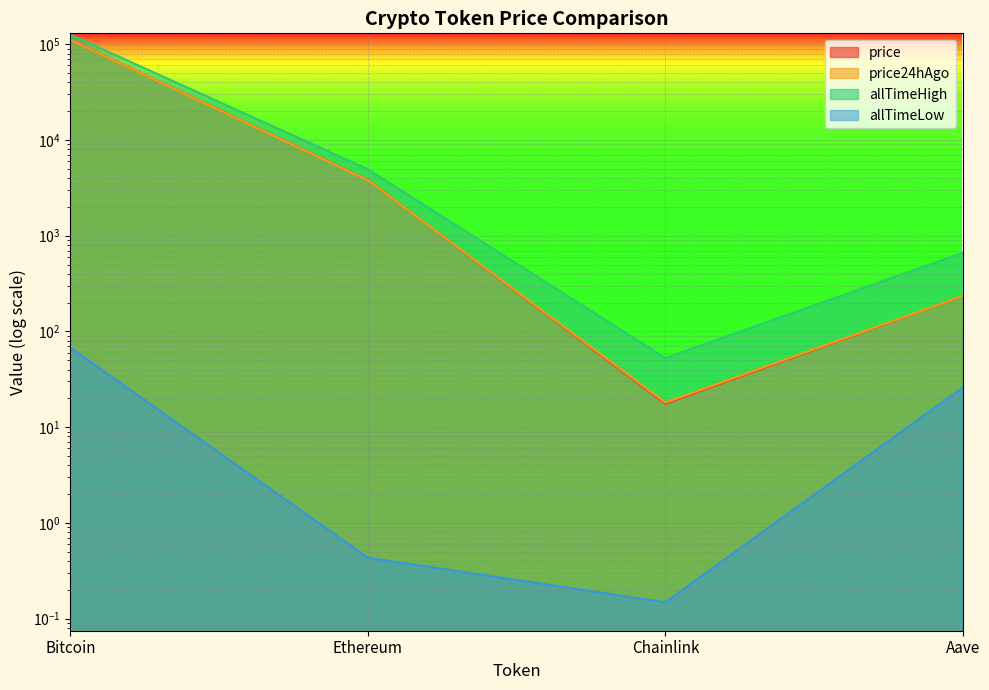

Count the number of categories in the chart.

4